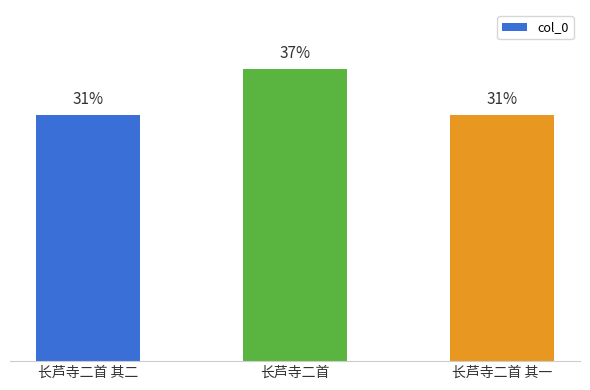

Between 长芦寺二首 其二 and 长芦寺二首, which is larger?

长芦寺二首